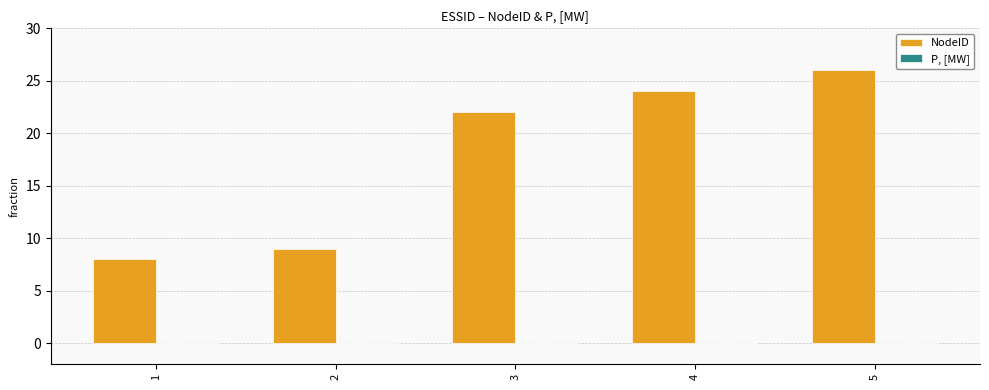

Which category has the lowest value across all series?

1